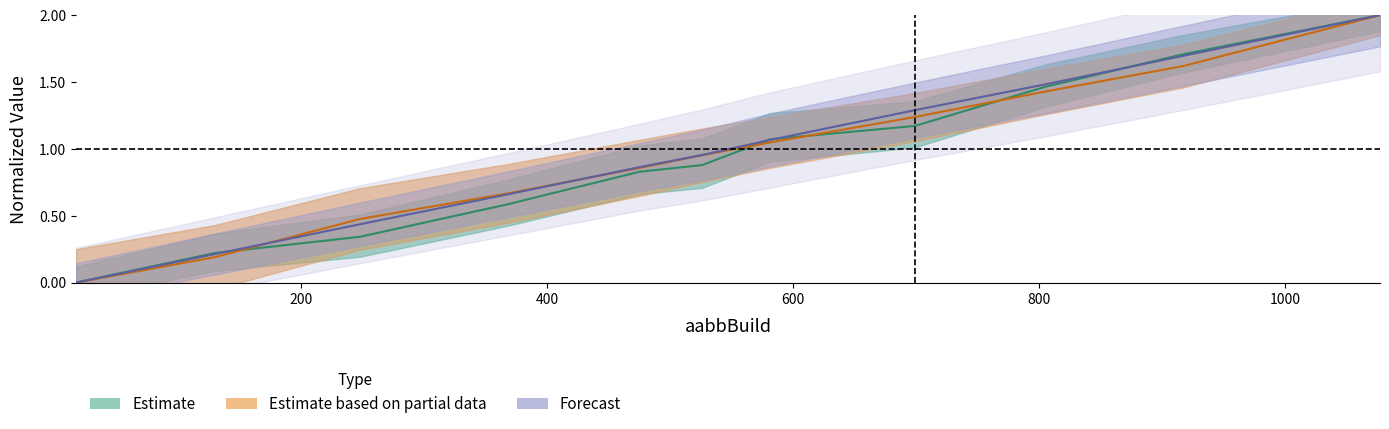

How many distinct data groups are displayed?

3